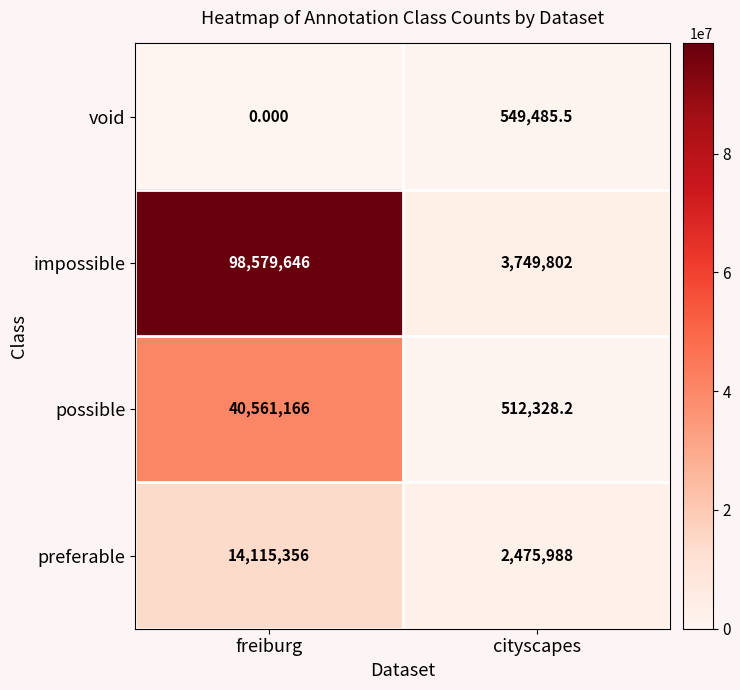

Which series has the largest range (max minus min)?

impossible